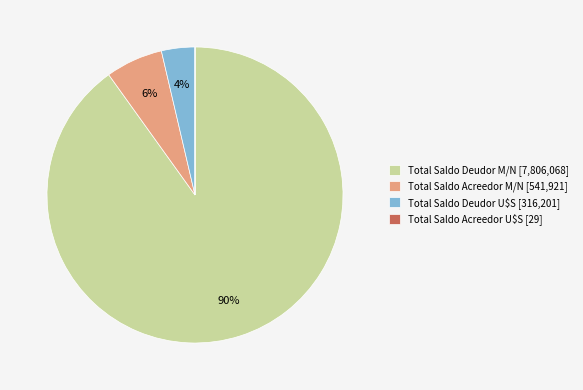

To the nearest percent, what percentage of the pie is Total Saldo Deudor U$S?

4%